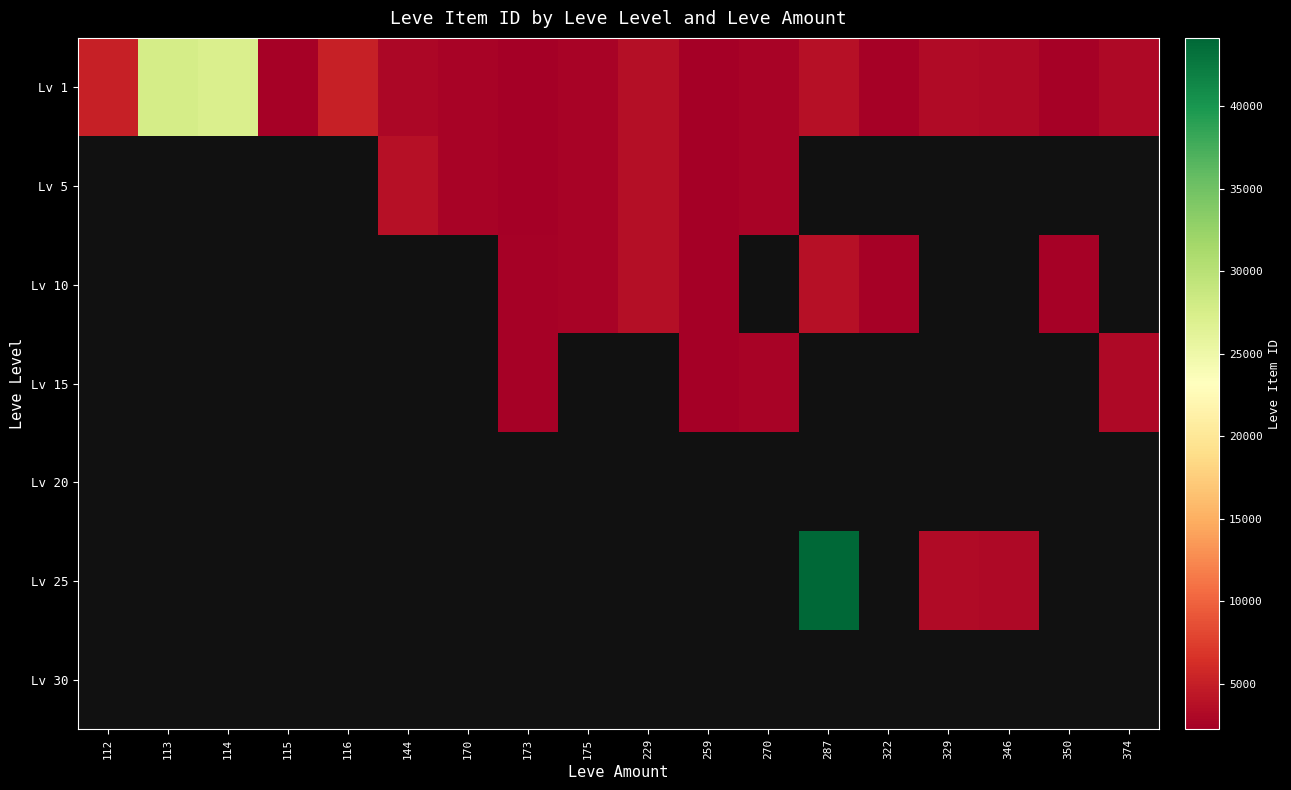

Which series has the largest total across all categories?

Lv 1